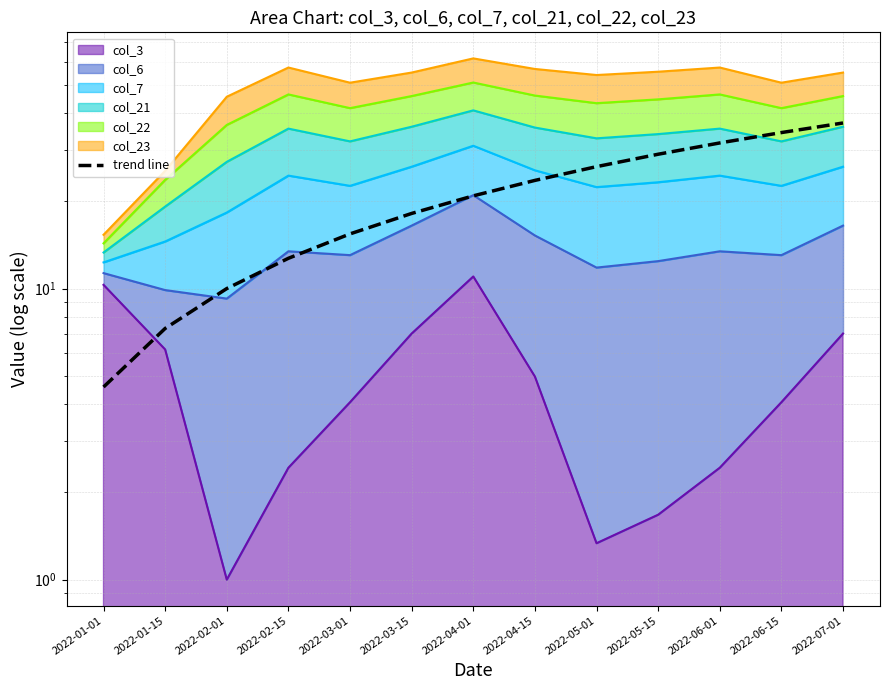

What is the value of the 13th point from the left?

37.0